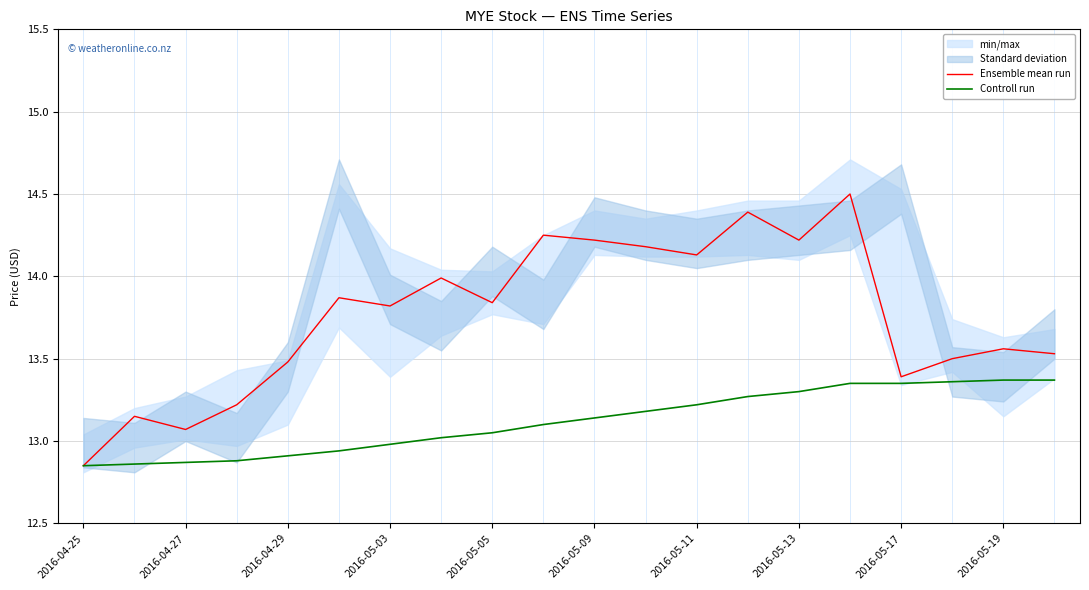

At which category is the sum across all series the highest?

15